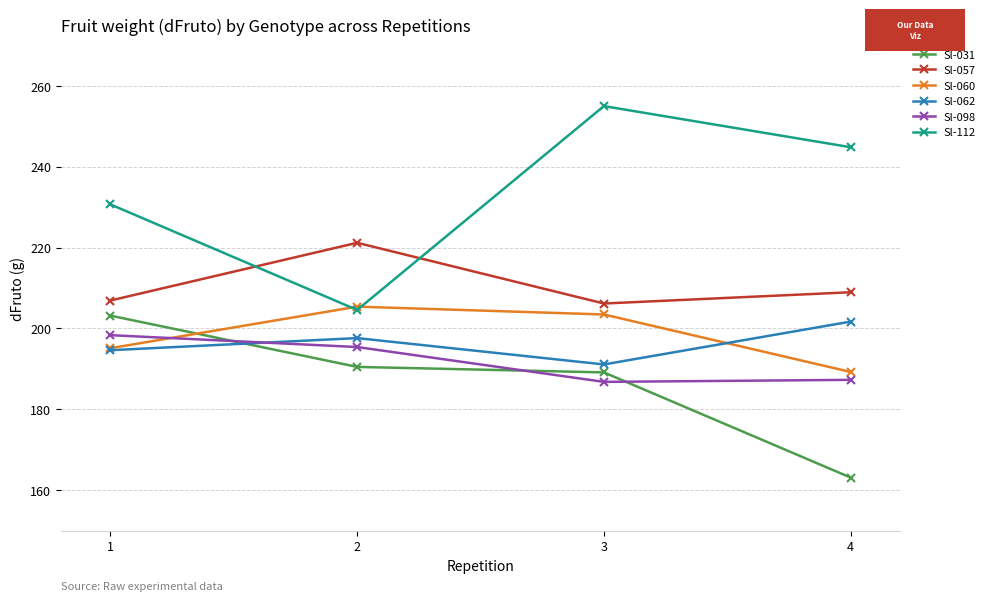

Which series changed the most between 3 and 4?

Sl-031